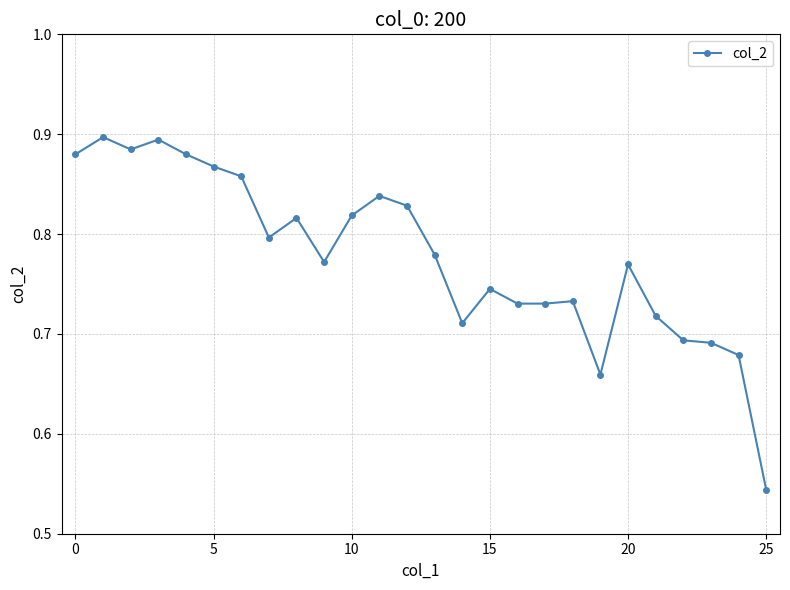

What is the difference between the maximum and minimum values?

0.4